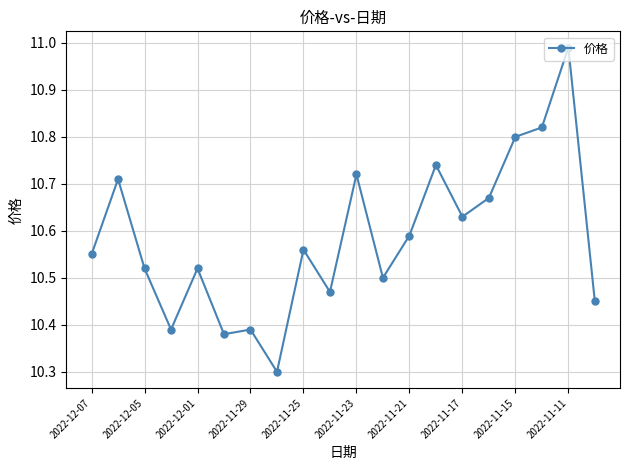

True or false: the data has more than 2 interior local peaks.

True